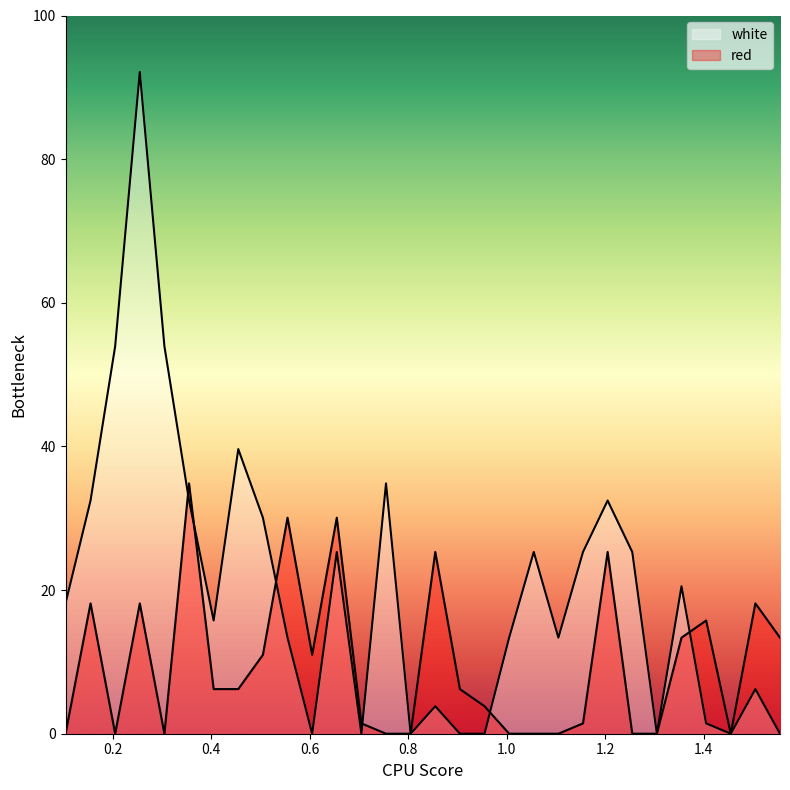

Reading left to right, extract all data points from this chart.

white: 0.1042=18.1	0.155=32.5	0.205=53.9	0.255=92.1	0.305=53.9	0.355=32.5	0.405=15.8	0.455=39.6	0.505=30.1	0.555=13.4	0.605=0.0	0.655=25.3	0.705=0.0	0.755=34.9	0.805=0.0	0.855=3.8	0.905=0.0	0.955=0.0	1.005=13.4	1.055=25.3	1.105=13.4	1.155=25.3	1.205=32.5	1.255=25.3	1.305=0.0	1.355=20.5	1.405=1.4	1.455=0.0	1.505=6.2	1.555=0.0
red: 0.1042=0.0	0.155=18.1	0.205=0.0	0.255=18.1	0.305=0.0	0.355=34.9	0.405=6.2	0.455=6.2	0.505=11.0	0.555=30.1	0.605=11.0	0.655=30.1	0.705=1.4	0.755=0.0	0.805=0.0	0.855=25.3	0.905=6.2	0.955=3.8	1.005=0.0	1.055=0.0	1.105=0.0	1.155=1.4	1.205=25.3	1.255=0.0	1.305=0.0	1.355=13.4	1.405=15.8	1.455=0.0	1.505=18.1	1.555=13.4